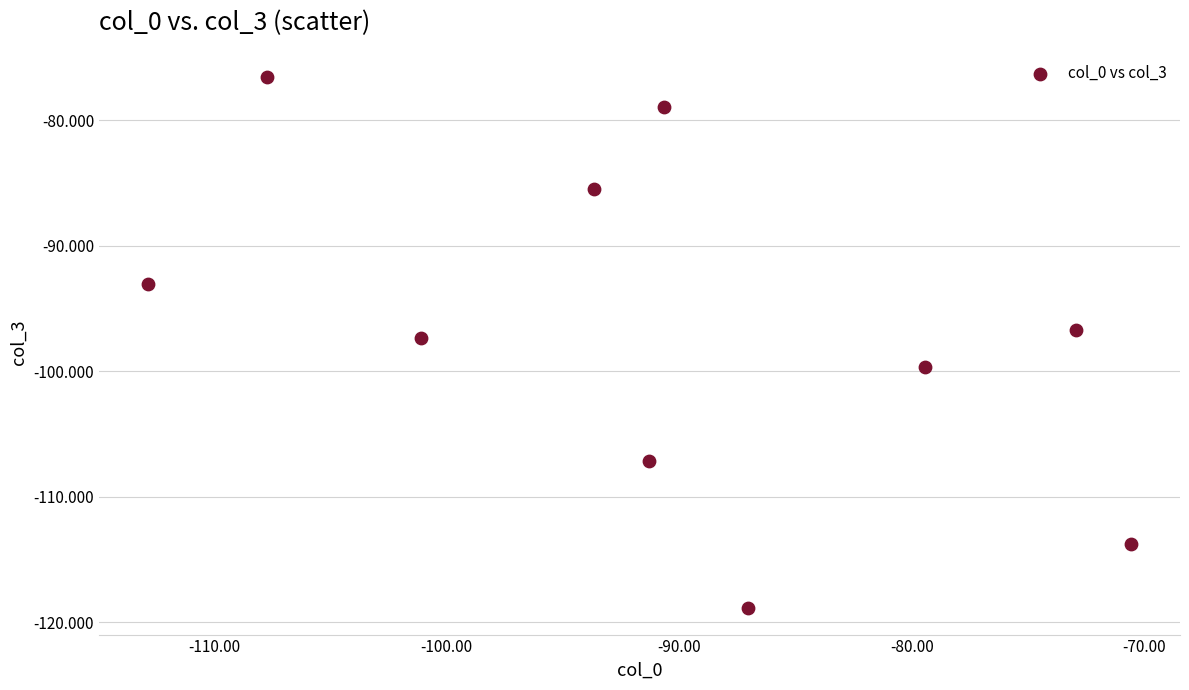

What is the range of X values (max minus min)?

42.2